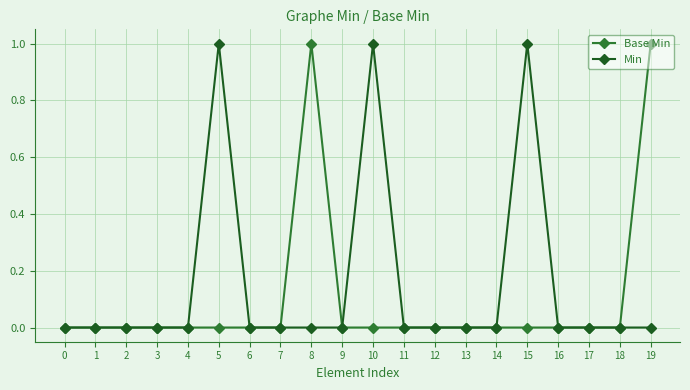

List the series in order of their overall mean, highest first.

Min, Base Min